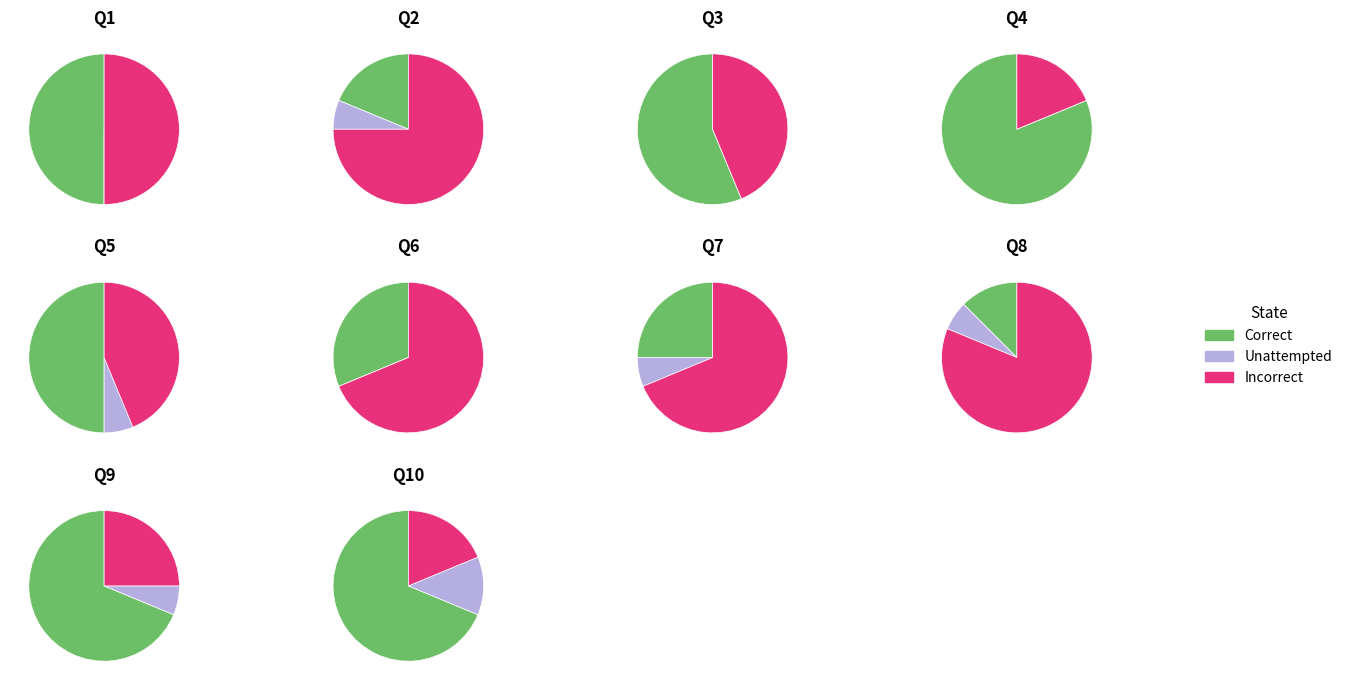

Count the number of slices in the pie.

10